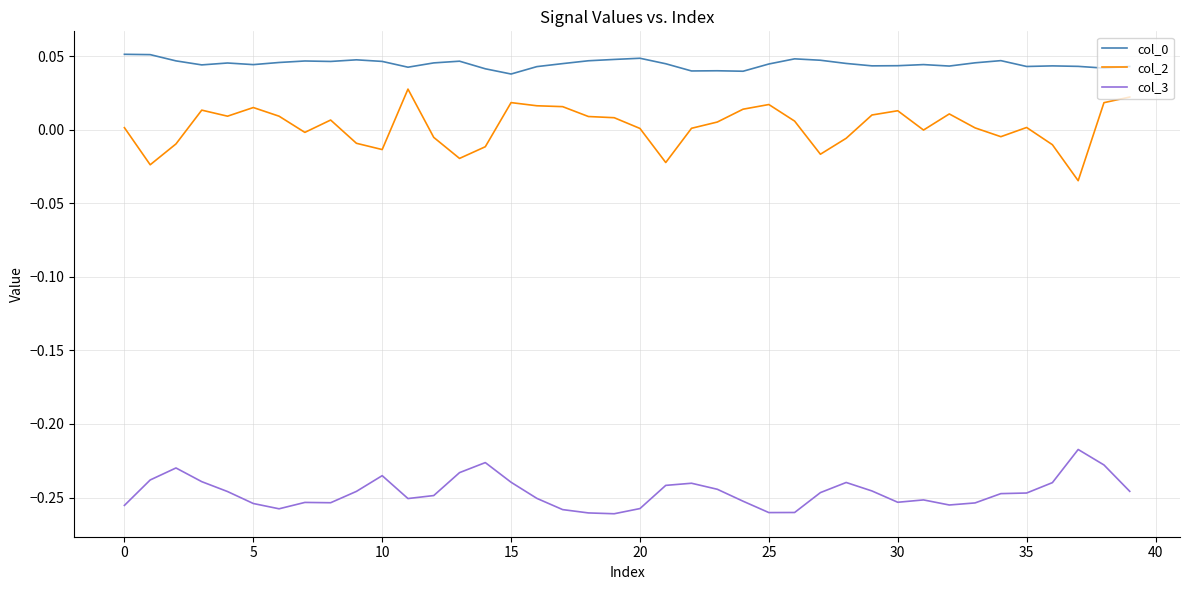

True or false: col_3 and col_2 intersect in this chart.

False